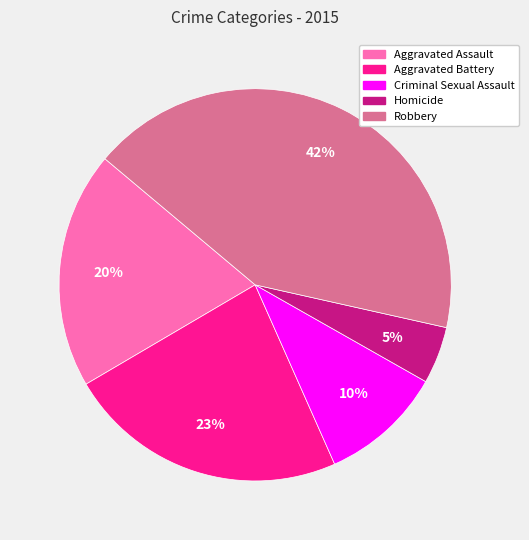

Which category has the smallest portion of the pie?

Homicide